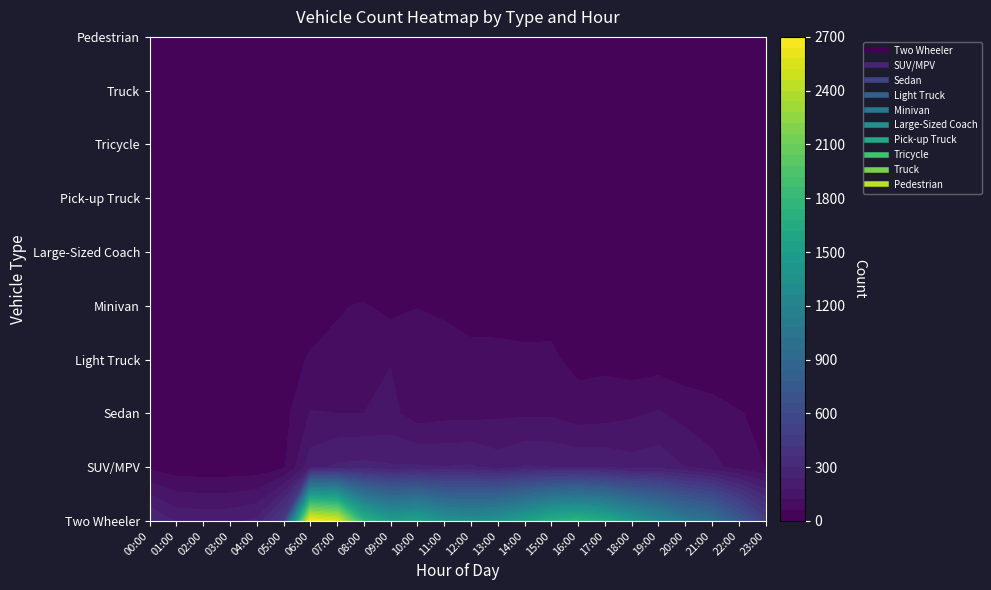

At which category does the chart reach its minimum across all series?

03:00